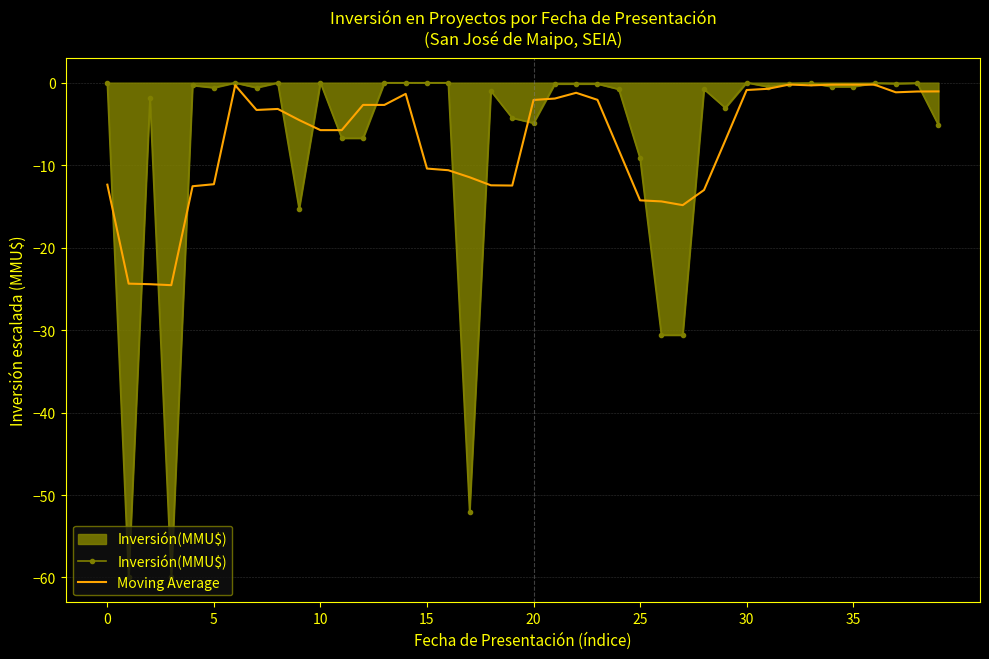

Which series has the widest spread of values?

Inversión(MMU$)